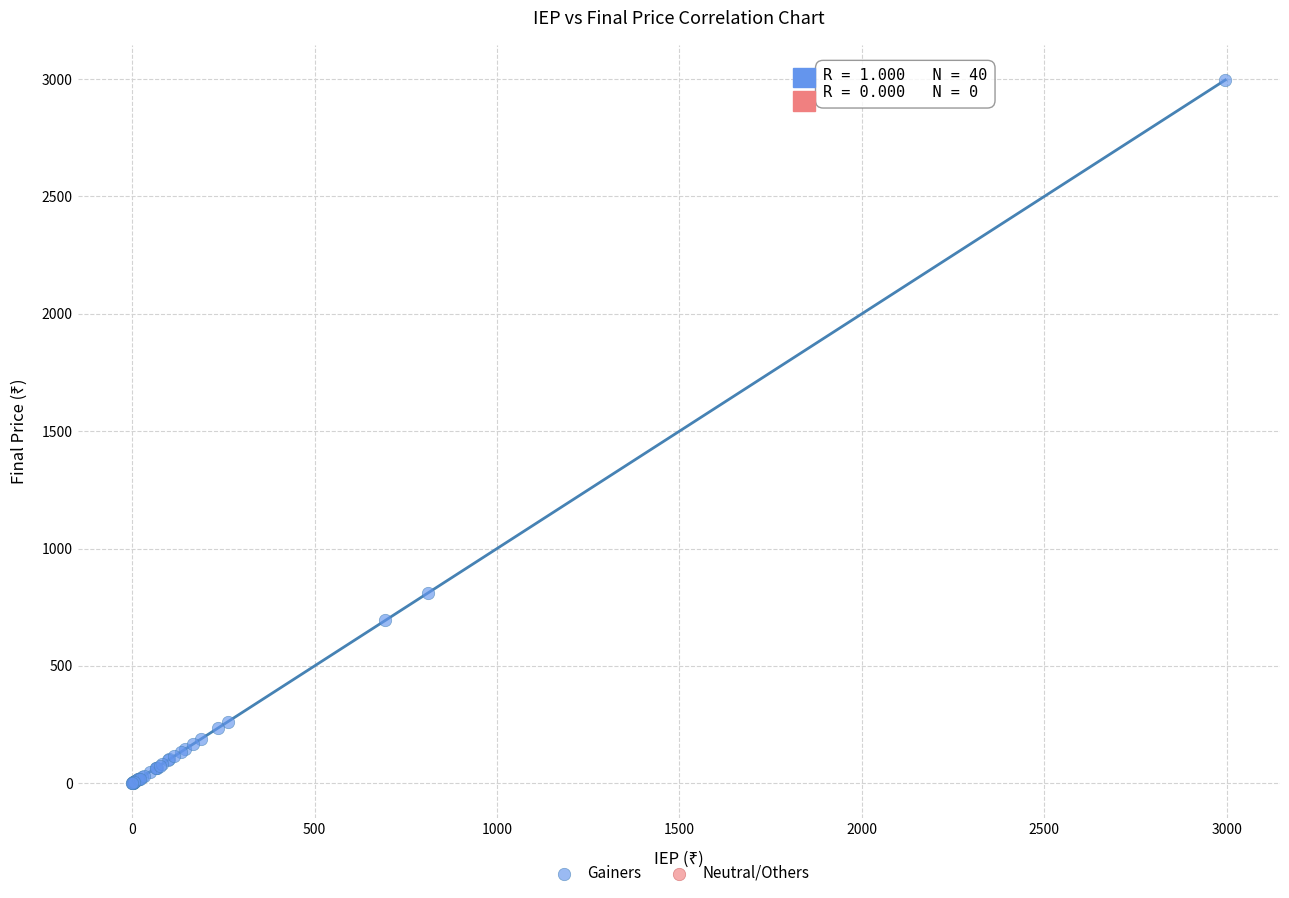

What Y value in the scatter plot is closest to 1498?

810.4